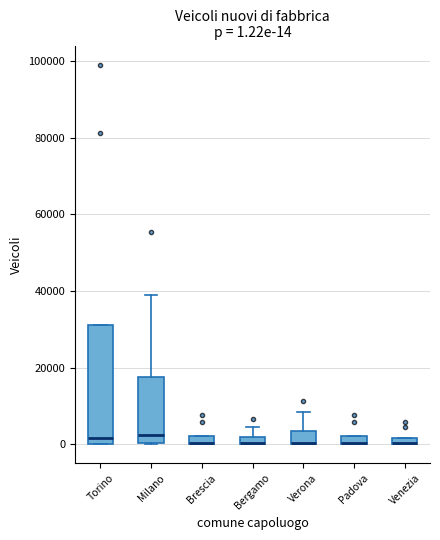

Which box is the tallest, from its lower edge to its upper edge?

Torino